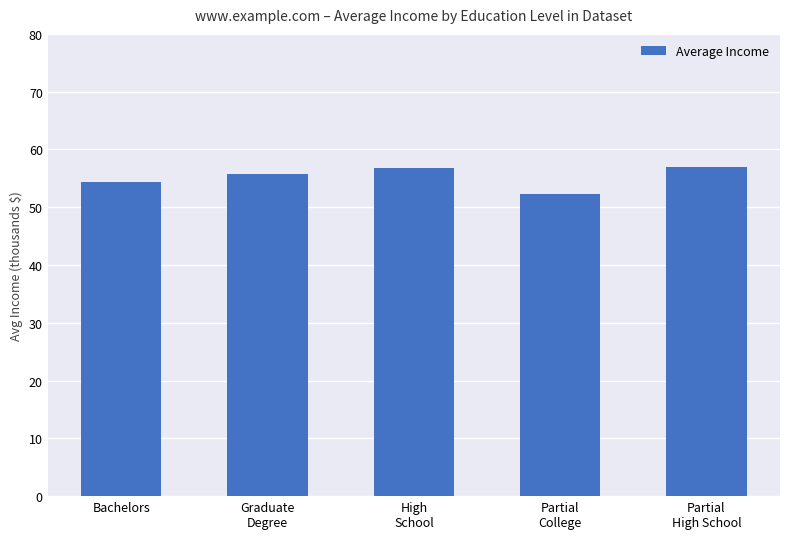

What is the smallest value displayed?

52.3